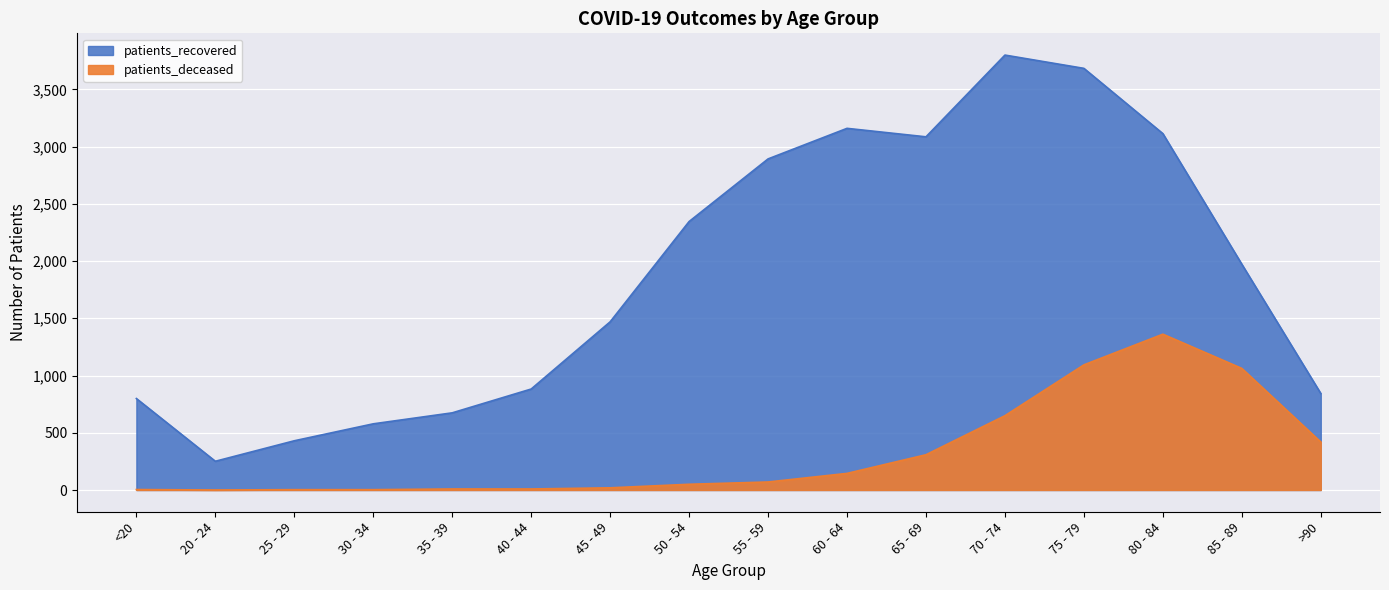

What is the difference between the highest and lowest values at 80 - 84?

1752